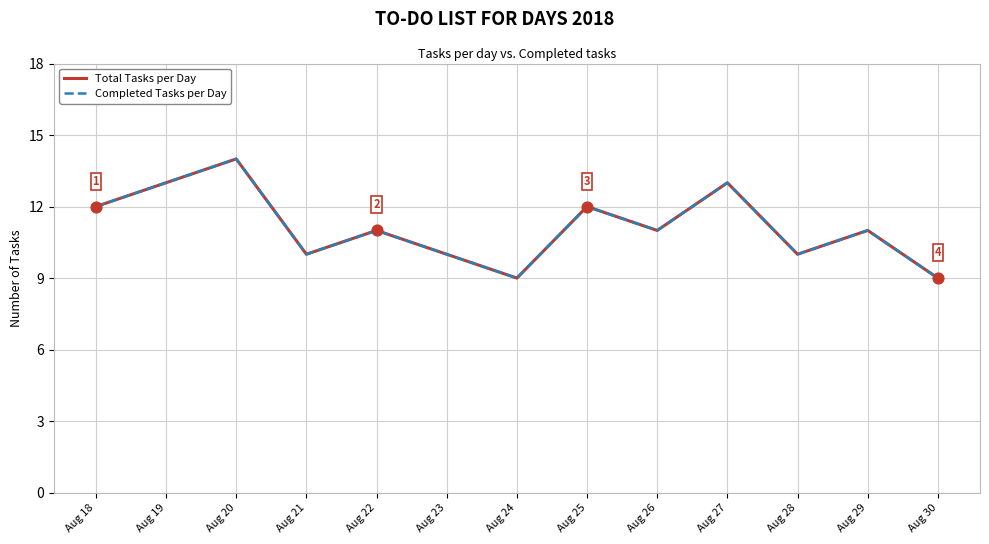

Is the value of Total Tasks per Day at Aug 24 greater than the value of Completed Tasks per Day at Aug 29?

No